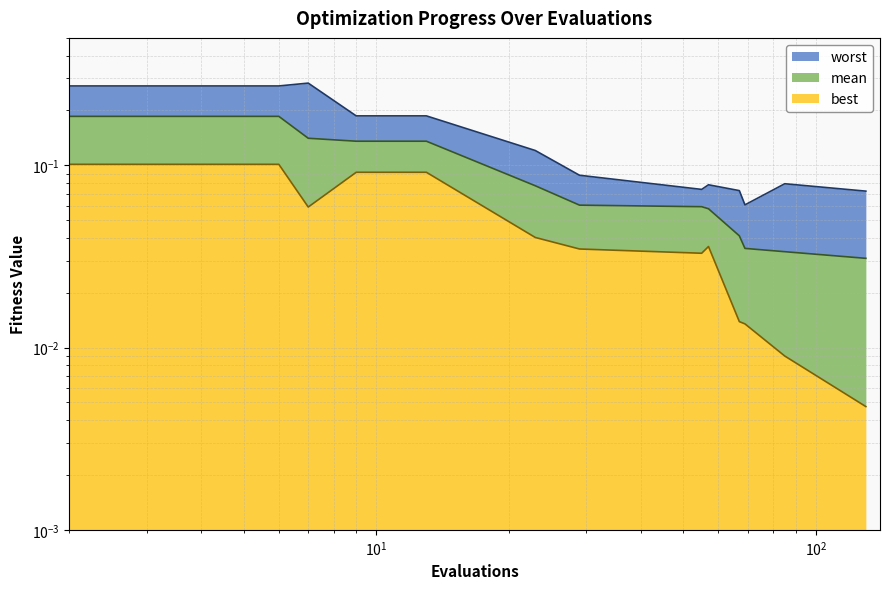

Which series changed the most between 67 and 85?

mean